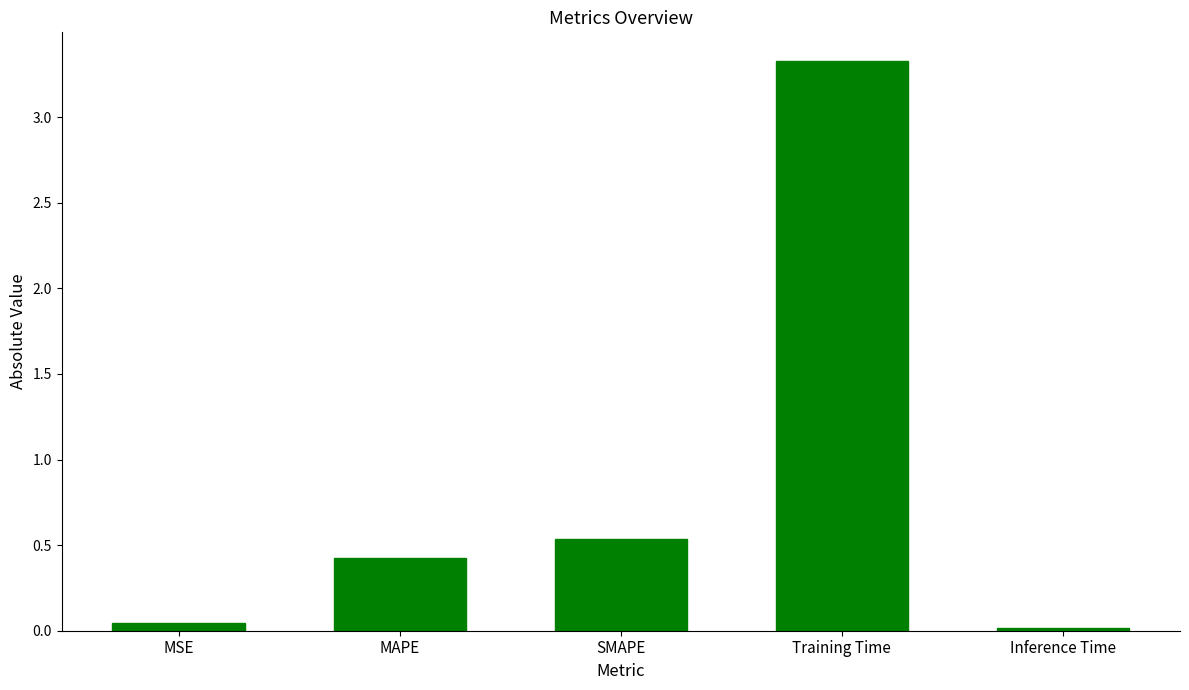

The value at Training Time is 3.3. True or false?

True